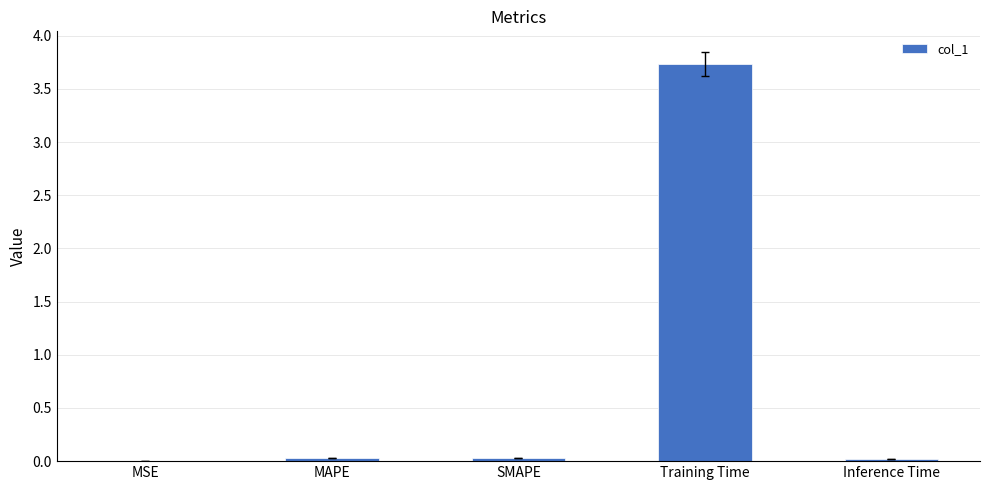

Are the bars grouped side by side (vs. stacked)?

No